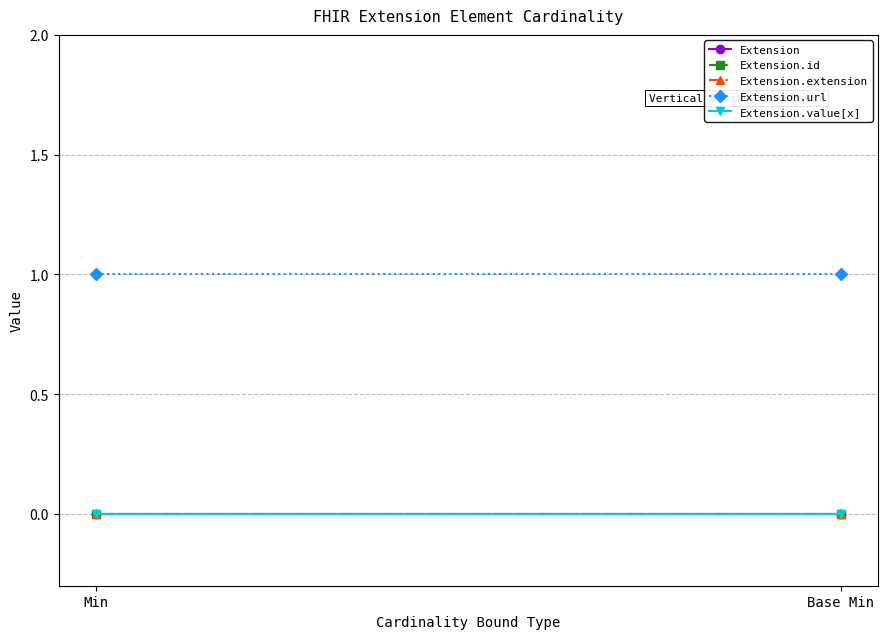

Which series has the largest range (max minus min)?

Extension